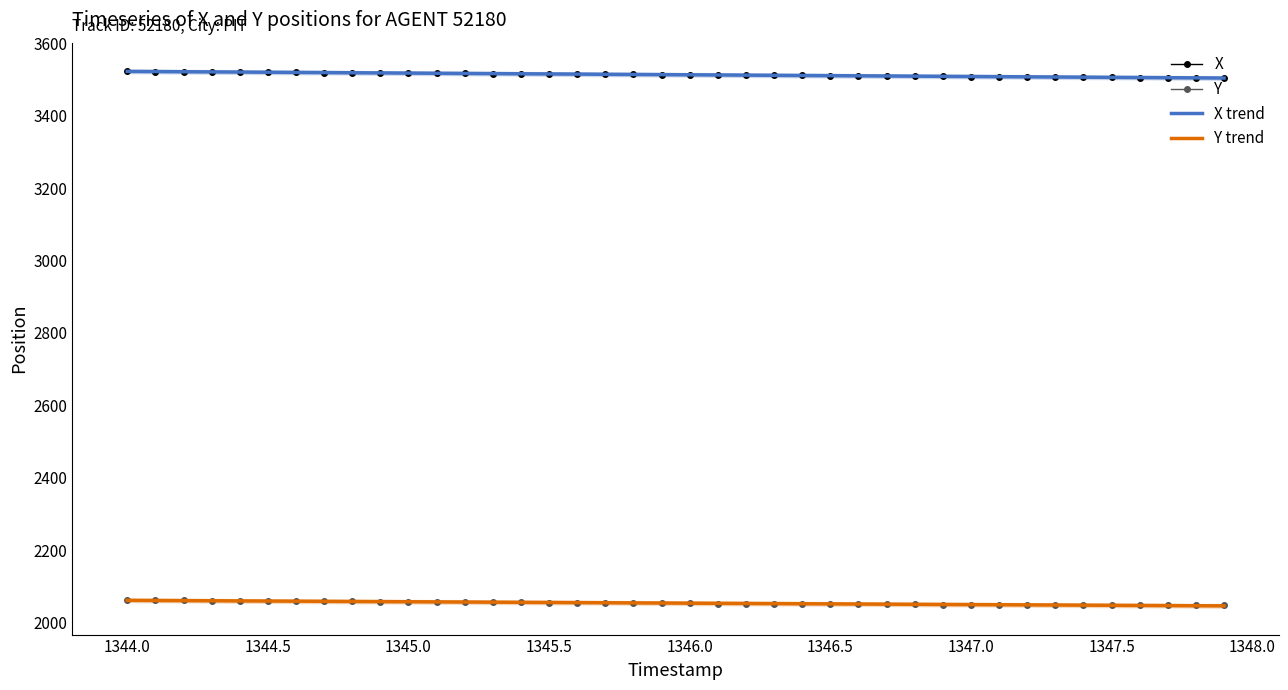

True or false: X trend and Y trend intersect in this chart.

False